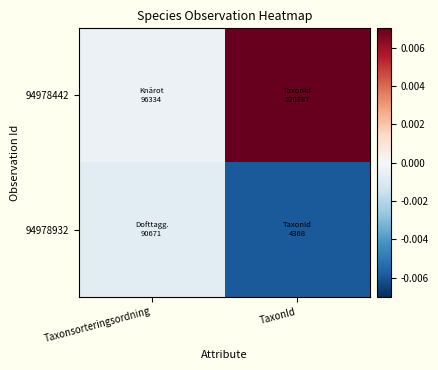

Which series has the largest range (max minus min)?

94978442